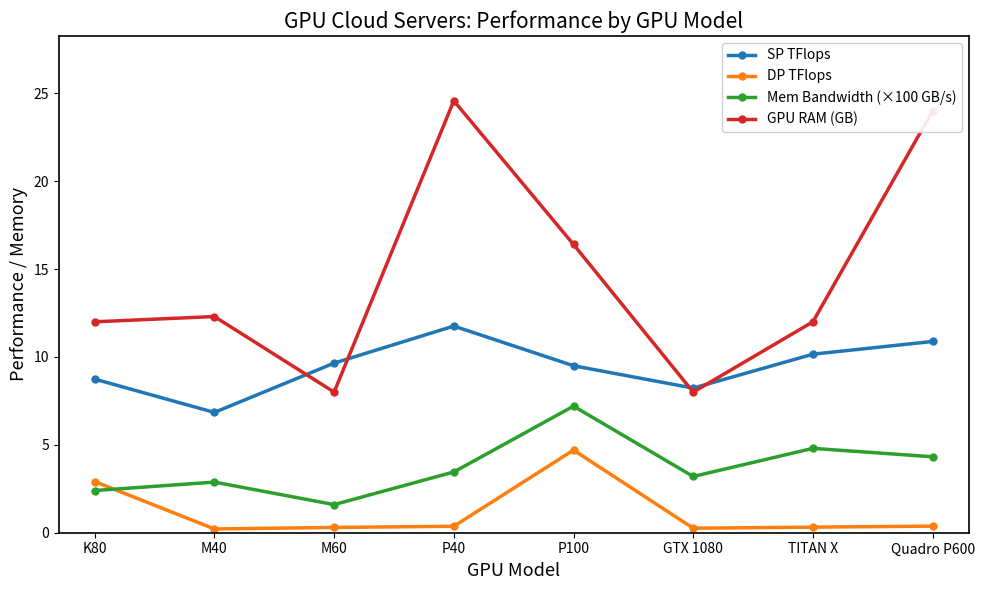

What are all the series names shown in the legend?

SP TFlops, DP TFlops, Mem Bandwidth (×100 GB/s), GPU RAM (GB)